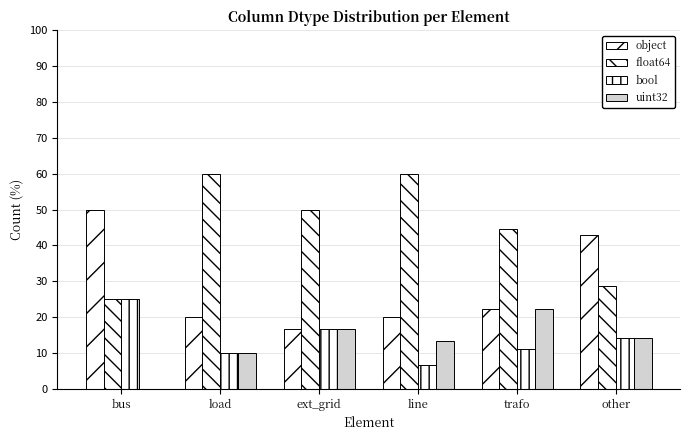

Reading left to right, list all the values displayed in this chart.

object: bus=50.0	load=20.0	ext_grid=16.7	line=20.0	trafo=22.2	other=42.9
float64: bus=25.0	load=60.0	ext_grid=50.0	line=60.0	trafo=44.4	other=28.6
bool: bus=25.0	load=10.0	ext_grid=16.7	line=6.7	trafo=11.1	other=14.3
uint32: bus=0.0	load=10.0	ext_grid=16.7	line=13.3	trafo=22.2	other=14.3